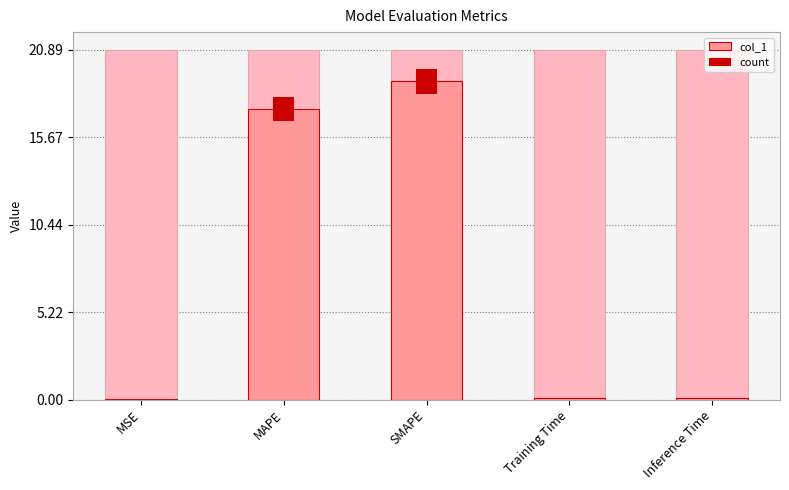

How many bars are there in total?

5